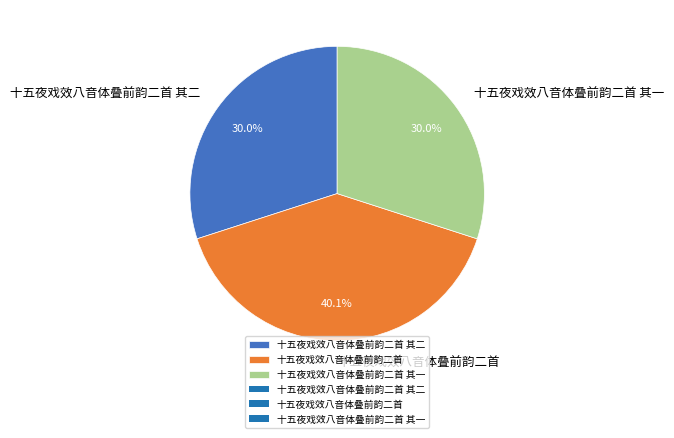

Between 十五夜戏效八音体叠前韵二首 其一 and 十五夜戏效八音体叠前韵二首, which is larger?

十五夜戏效八音体叠前韵二首